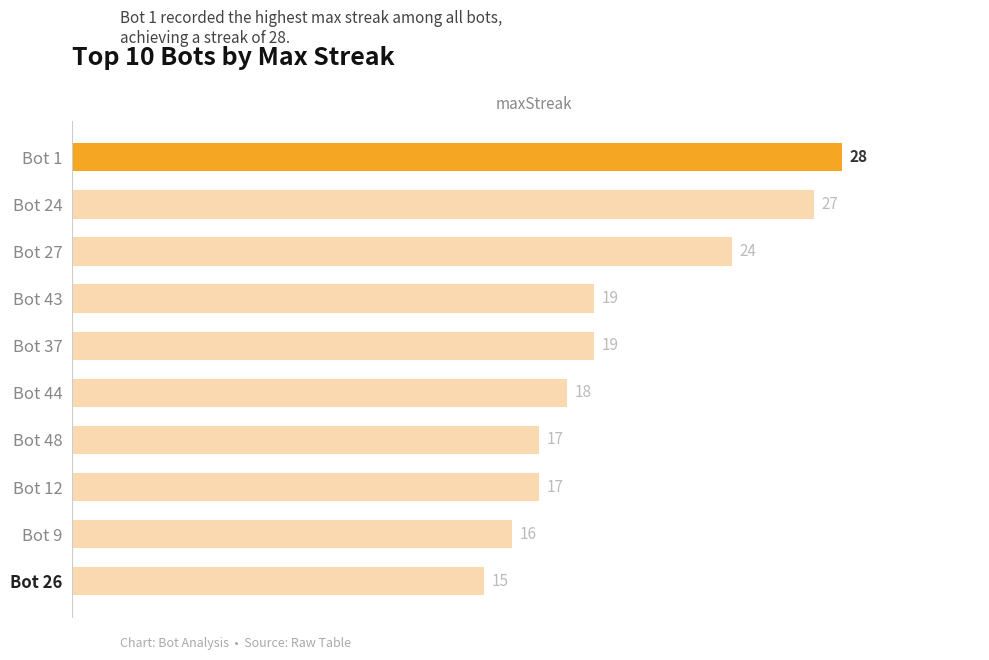

What is the sum of all values?

200